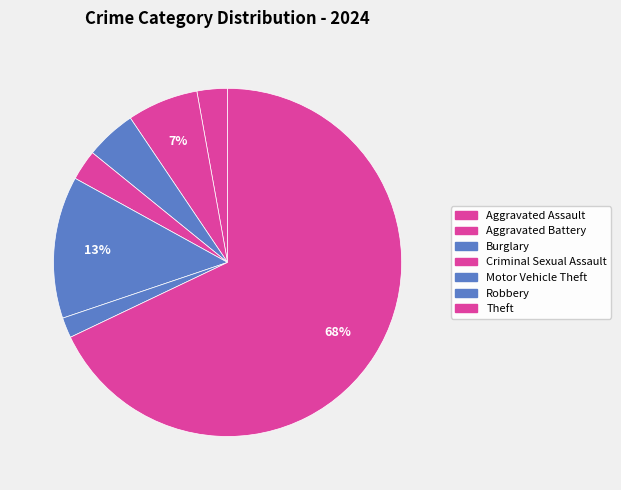

How many segments does this pie chart have?

7